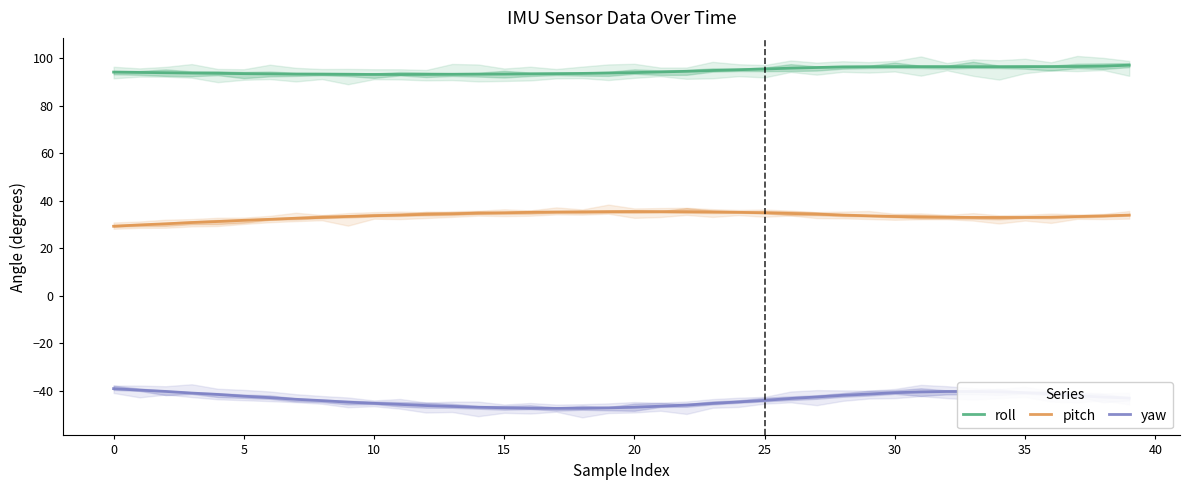

At which category is the sum across all series the highest?

32